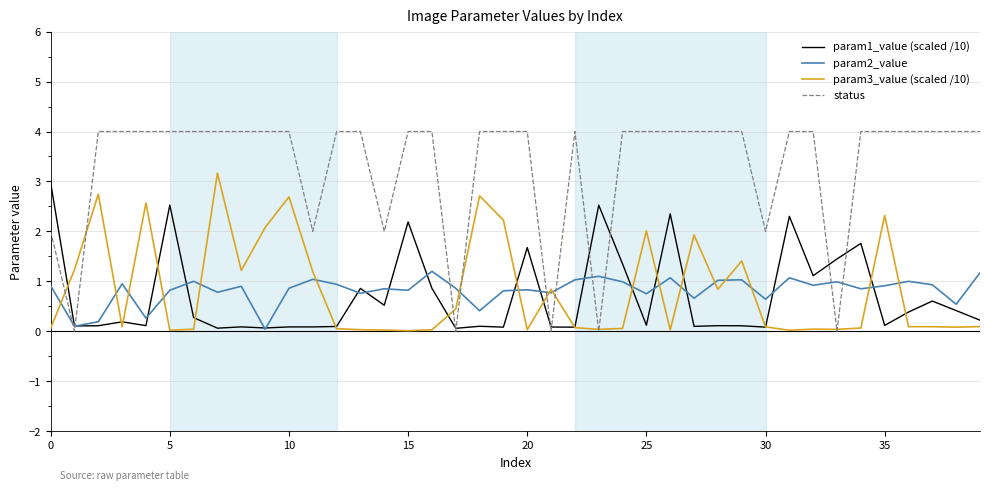

Which series has the largest range (max minus min)?

status